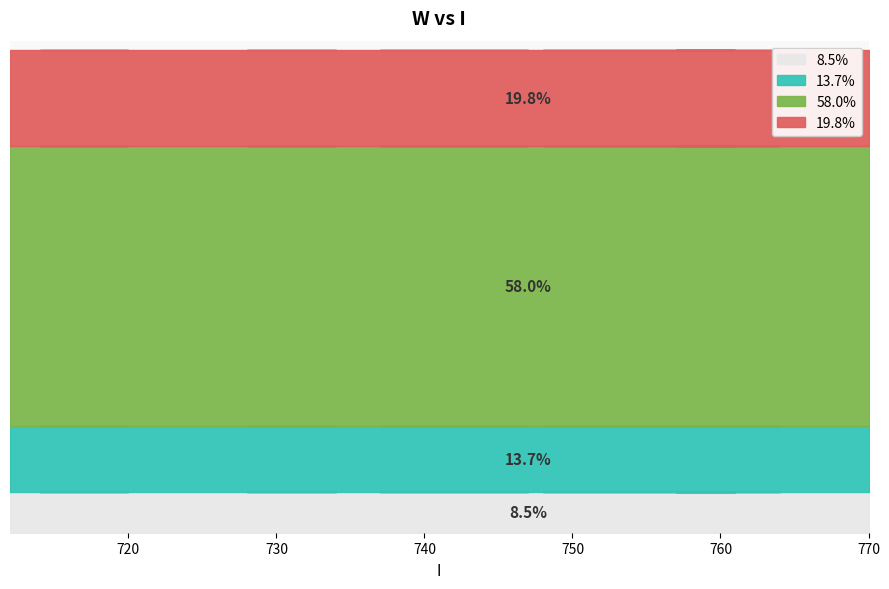

Where does the data first go above 543?

735